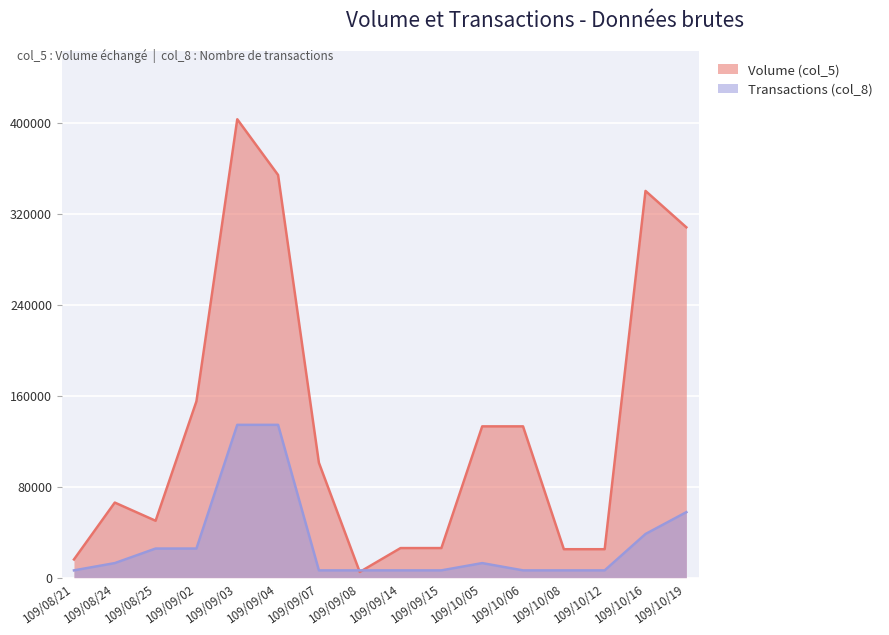

At how many categories does at least one series exceed 31269?

10